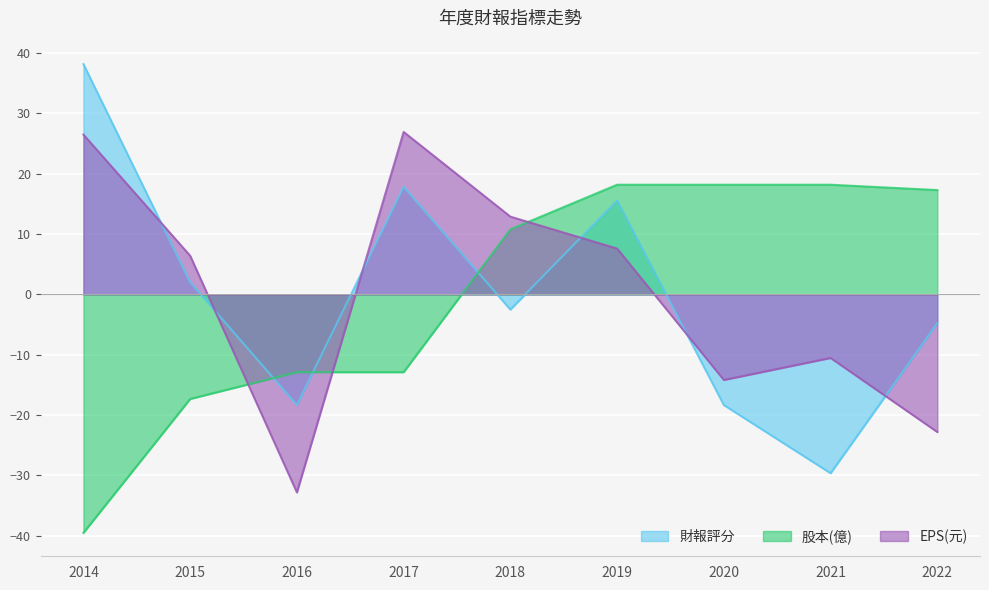

What is the value of the 財報評分 point at the 3rd from the left?

-18.3